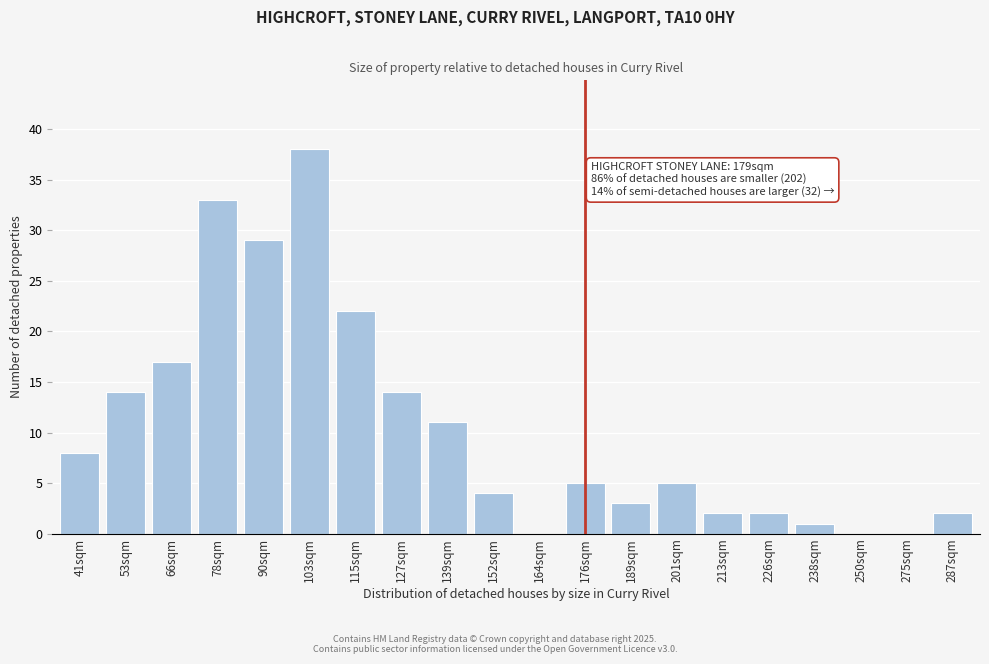

Reading left to right, transcribe all the data shown in this chart.

41sqm=8	53sqm=14	66sqm=17	78sqm=33	90sqm=29	103sqm=38	115sqm=22	127sqm=14	139sqm=11	152sqm=4	164sqm=0	176sqm=5	189sqm=3	201sqm=5	213sqm=2	226sqm=2	238sqm=1	250sqm=0	275sqm=0	287sqm=2